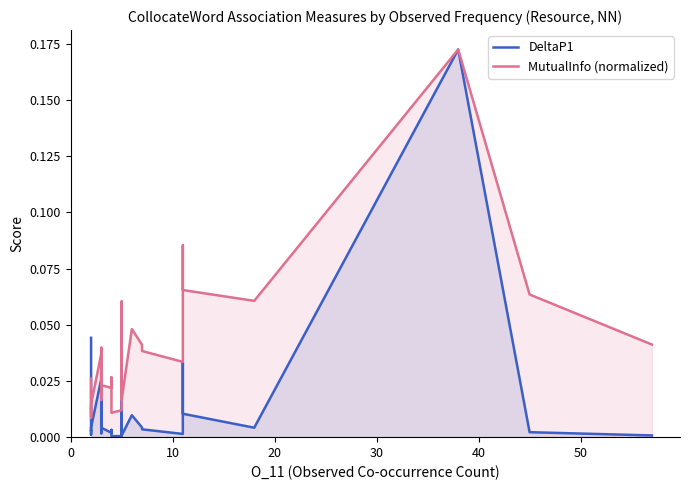

Which series has the largest range (max minus min)?

DeltaP1